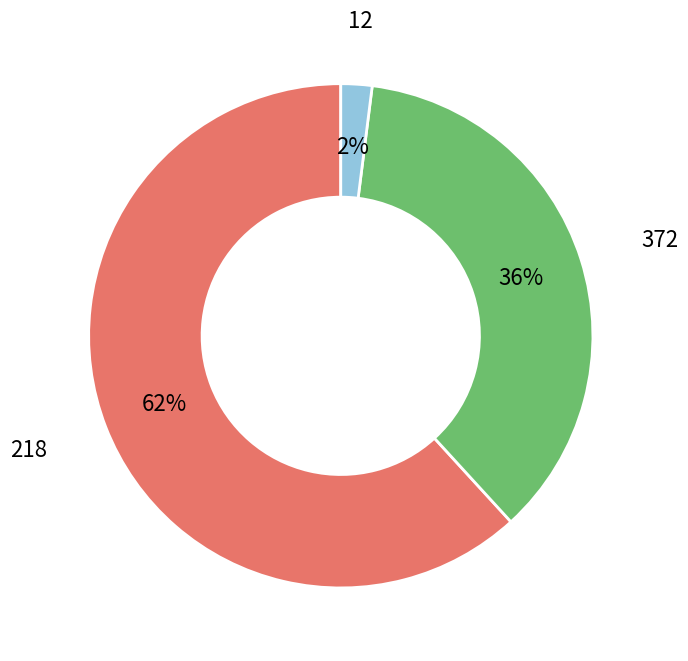

Is there any slice that represents more than half of the pie?

Yes